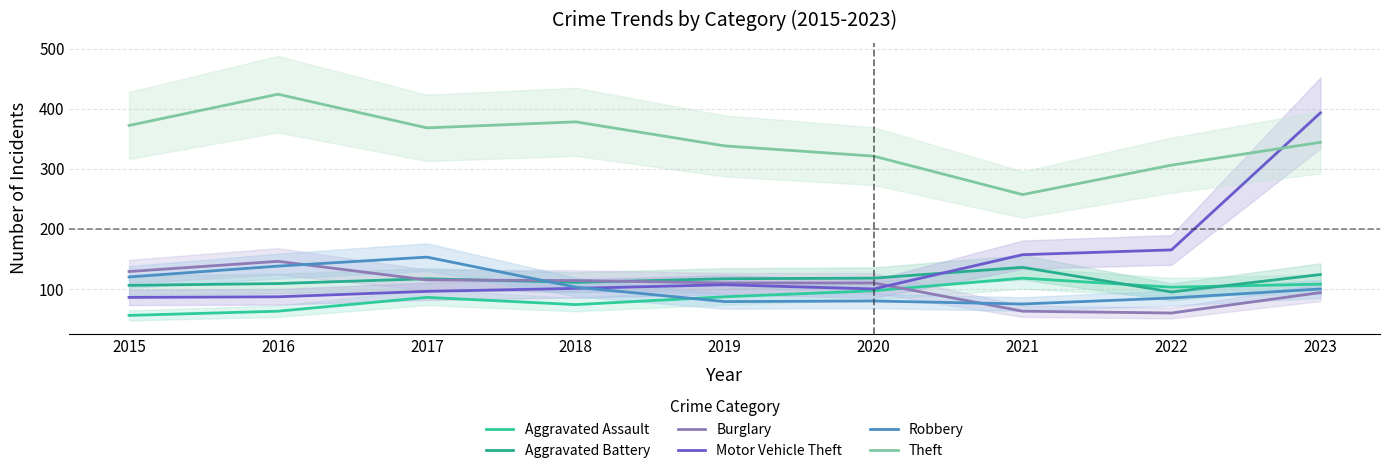

What is the spread (max minus min) of values at 2023?

299